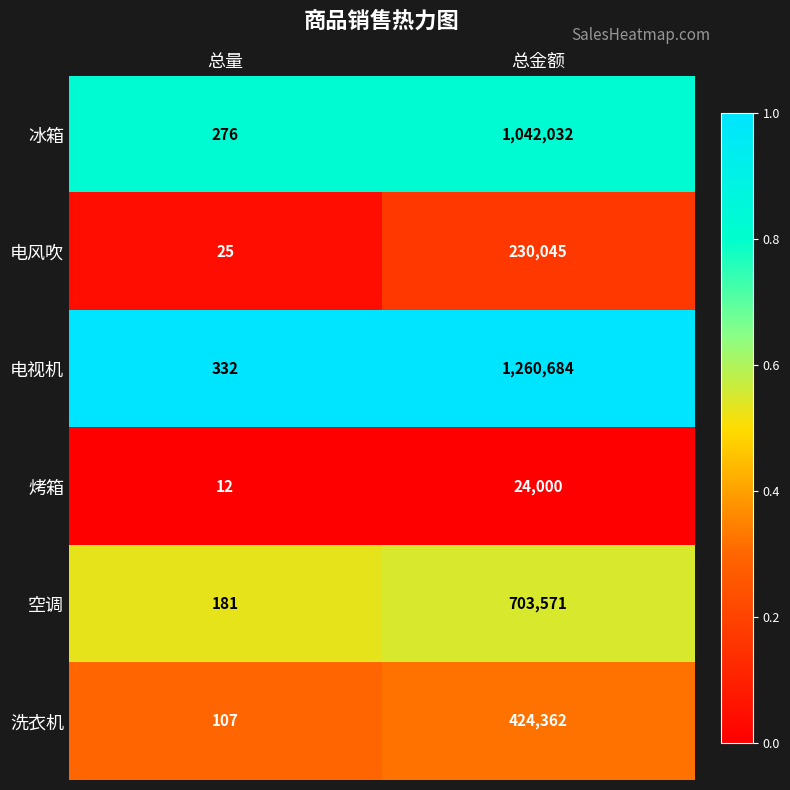

Which series changed the most between 总量 and 总金额?

电视机